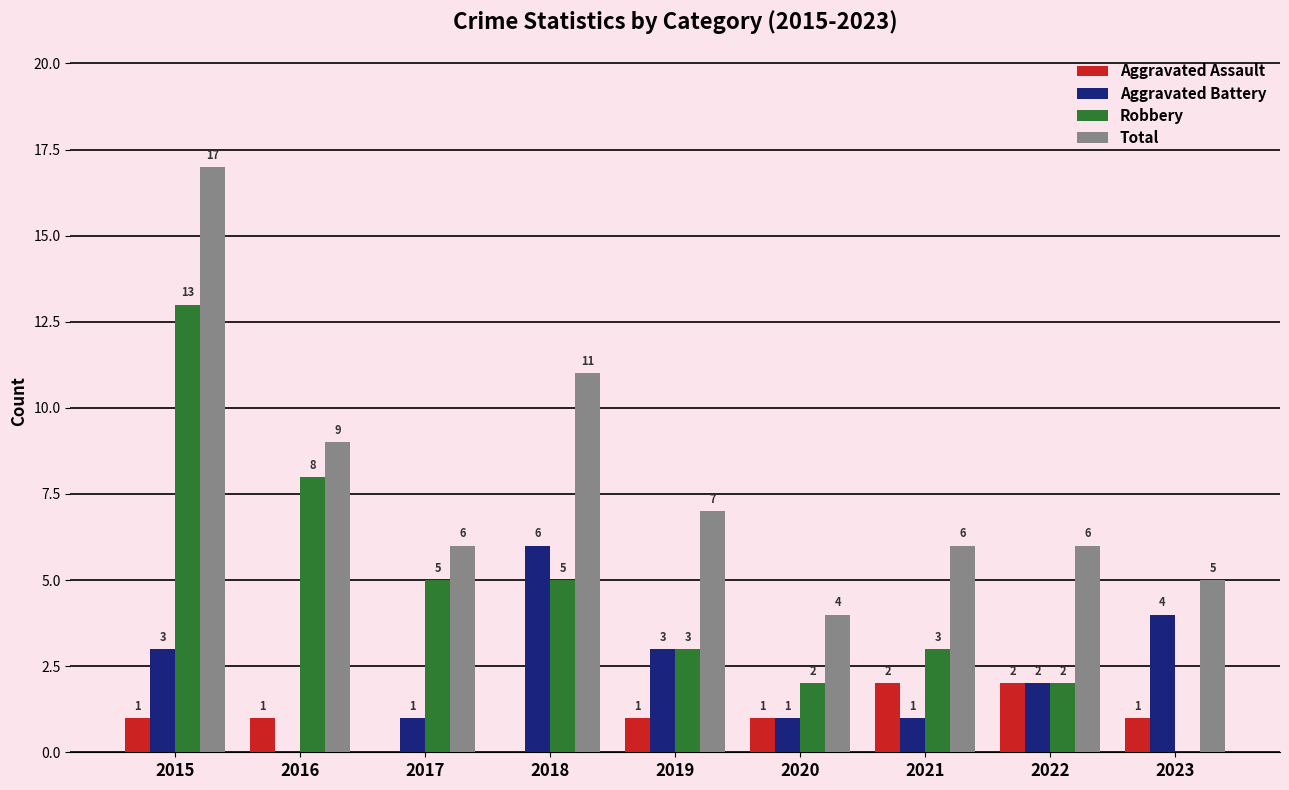

Which category has the highest value in the Total series?

2015